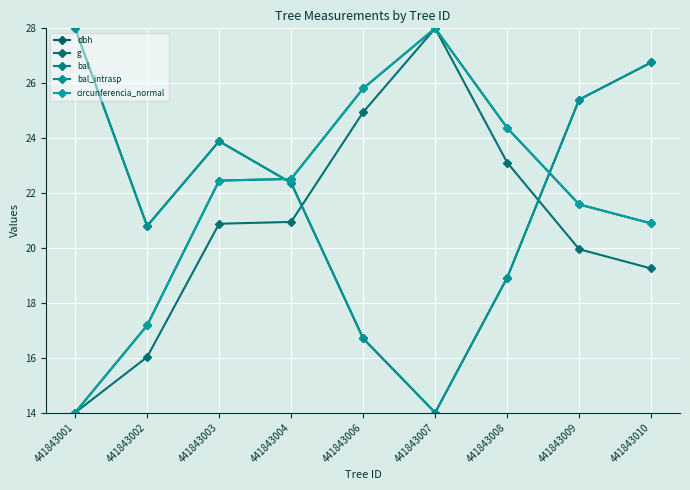

Is the value of bal at 441843004 greater than the value of bal_intrasp at 441843002?

Yes